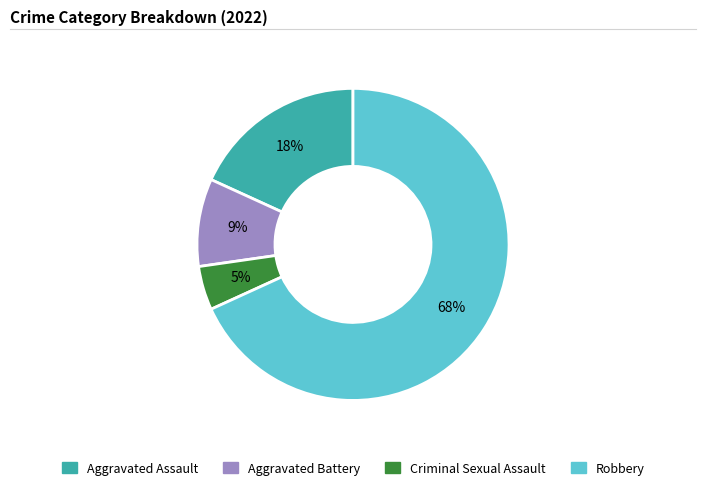

Approximately how many times larger is the value at Aggravated Battery compared to Aggravated Assault?

0.5